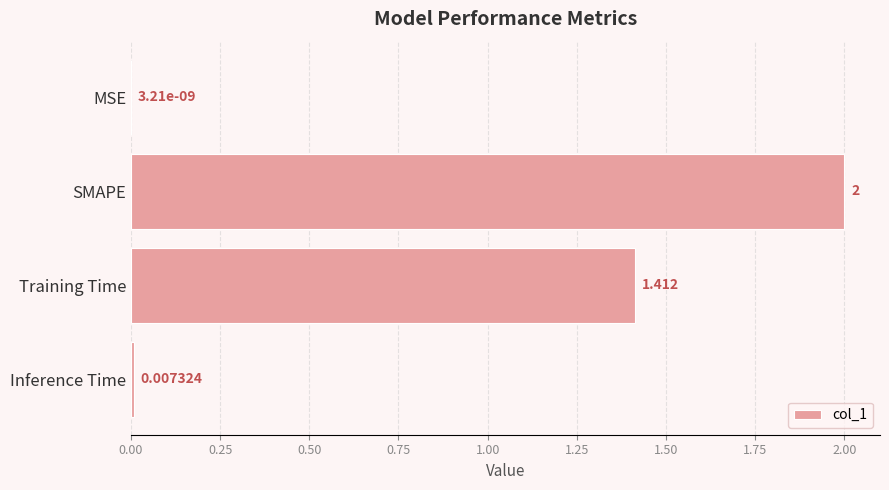

Which has a higher value, Training Time or MSE?

Training Time